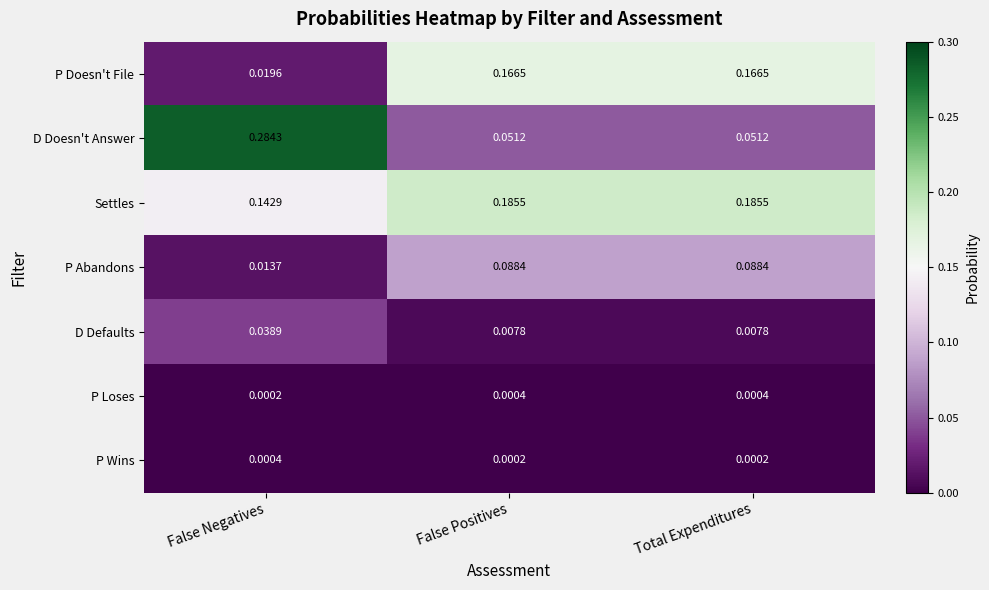

What is the total value across all series at False Positives?

0.5